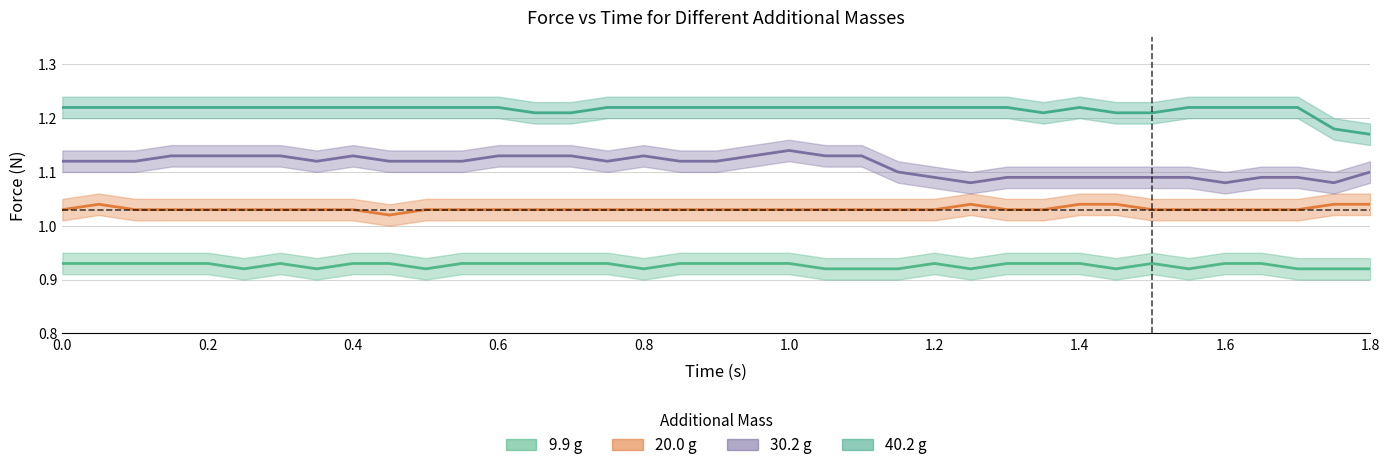

Which series has the largest range (max minus min)?

30.2g_force